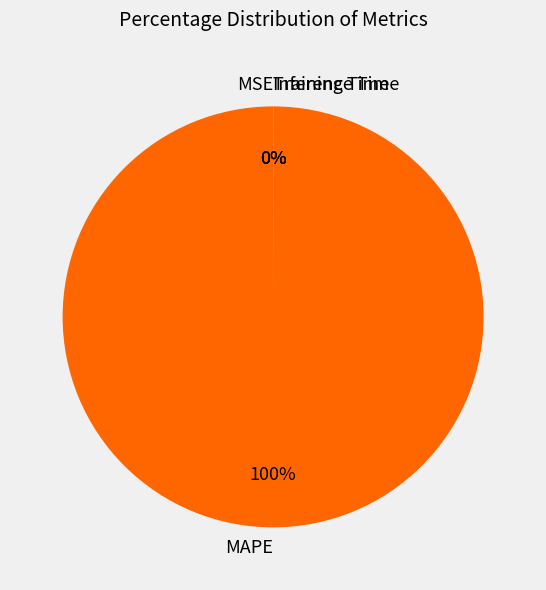

What is the largest slice in the pie chart?

MAPE